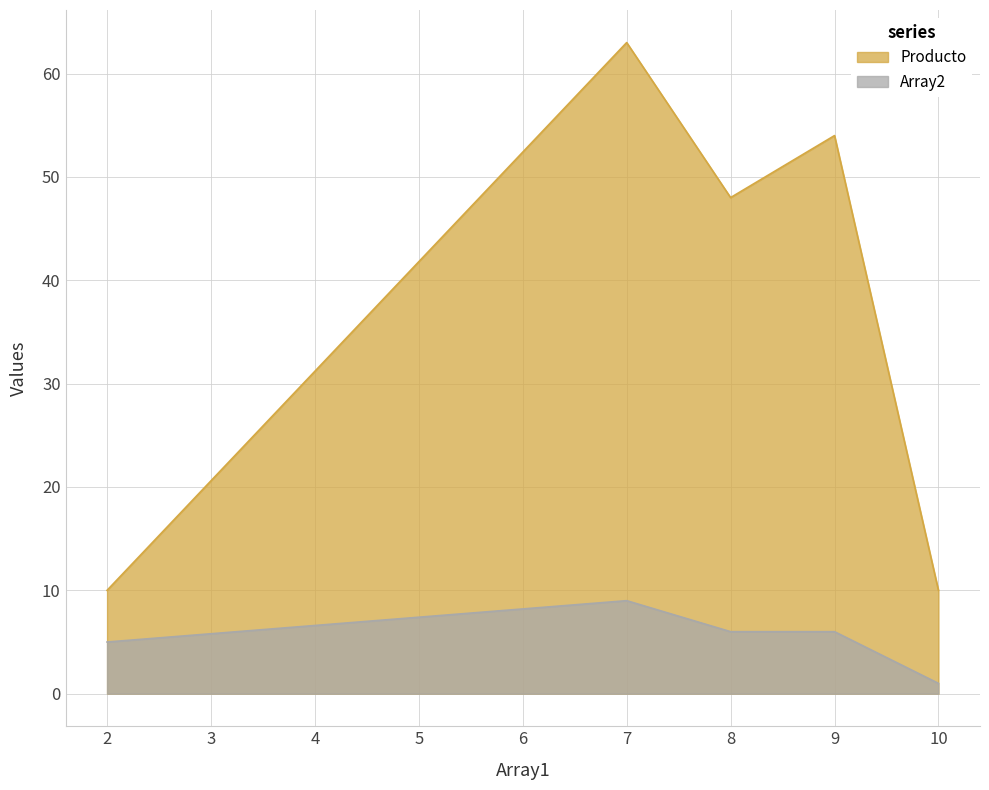

How many Producto values are between 10 and 54?

4